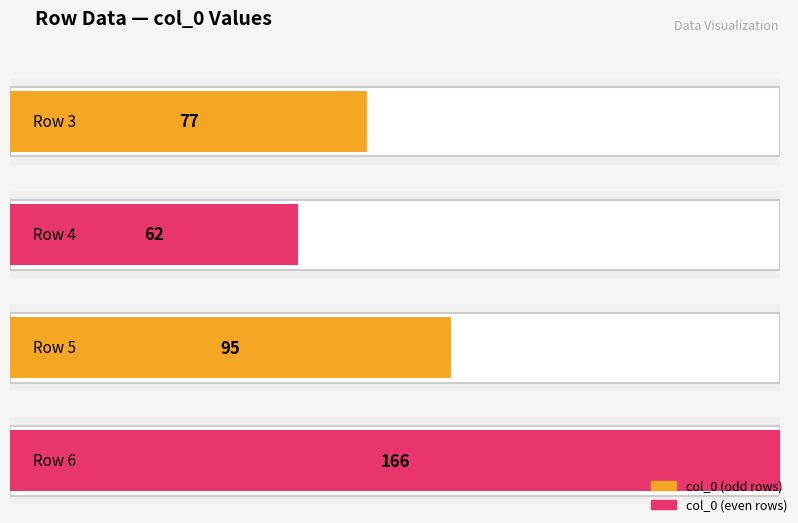

Is it true that the value at 2 is 63?

False